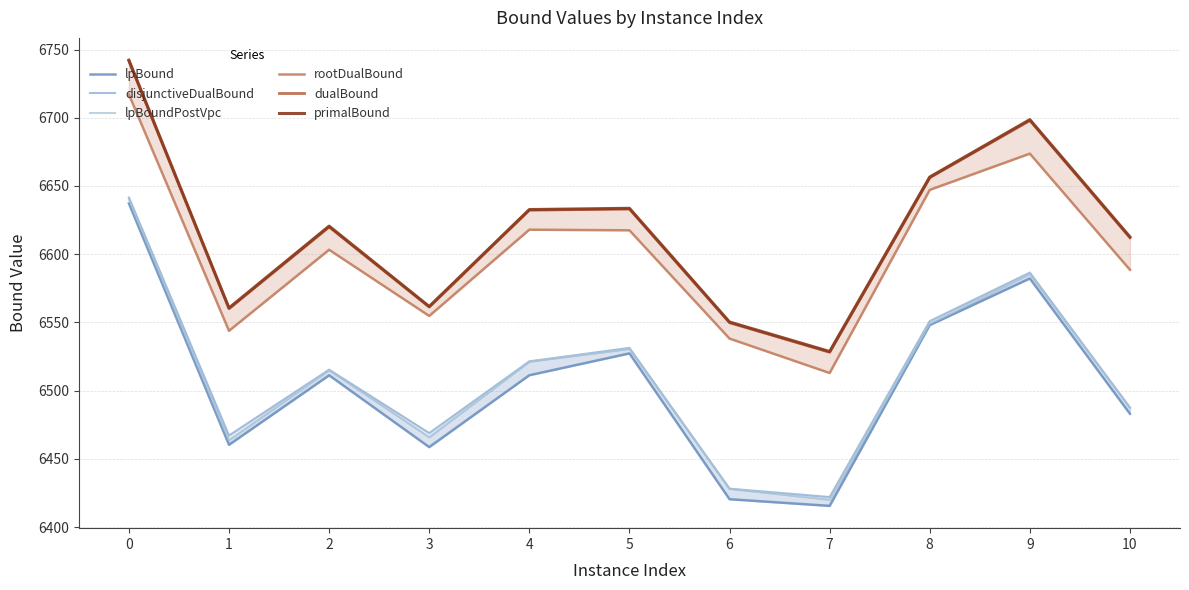

Reading right to left, extract all data points from this chart.

lpBound: 6483.0	6582.2	6548.0	6415.5	6420.4	6527.3	6511.3	6458.6	6511.2	6460.3	6637.2
disjunctiveDualBound: 6487.6	6586.5	6551.0	6422.0	6428.1	6531.3	6521.4	6468.9	6515.4	6467.1	6641.6
lpBoundPostVpc: 6487.4	6585.5	6549.0	6420.1	6428.1	6530.6	6521.3	6465.9	6515.0	6463.7	6640.6
rootDualBound: 6588.6	6673.7	6647.2	6512.9	6538.1	6617.5	6618.0	6554.7	6603.3	6543.9	6717.1
dualBound: 6612.0	6698.0	6656.1	6528.1	6549.8	6633.1	6632.3	6561.3	6619.9	6560.1	6741.6
primalBound: 6612.7	6698.6	6656.6	6528.7	6550.3	6633.6	6632.7	6561.7	6620.6	6560.6	6742.2